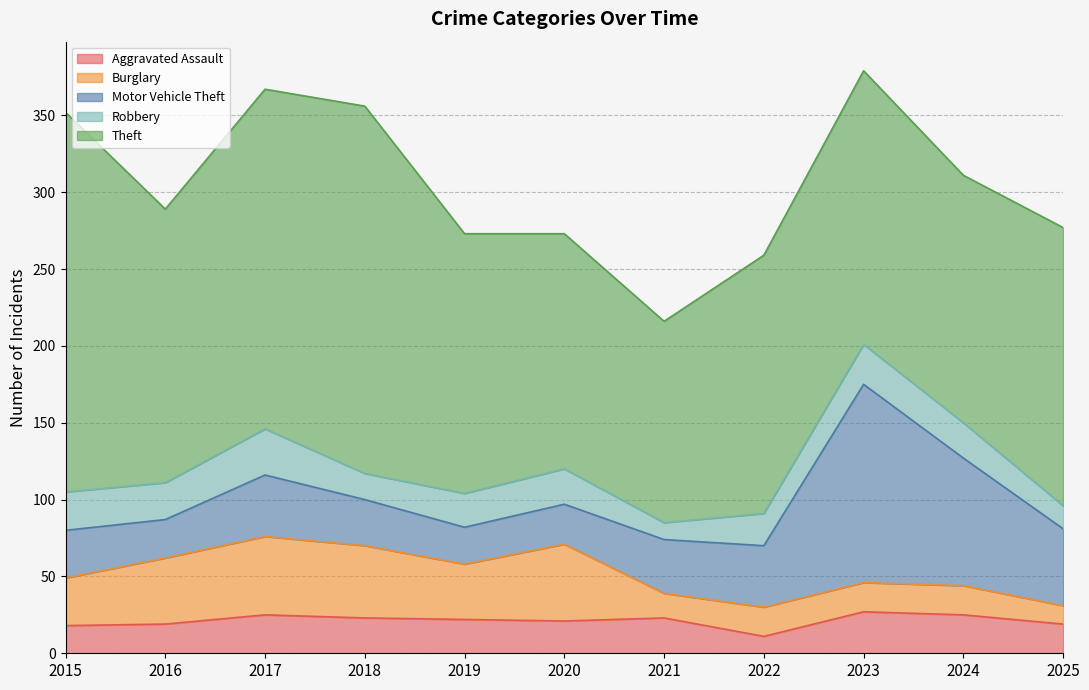

True or false: Aggravated Assault has a value of 15 at 2021.

False